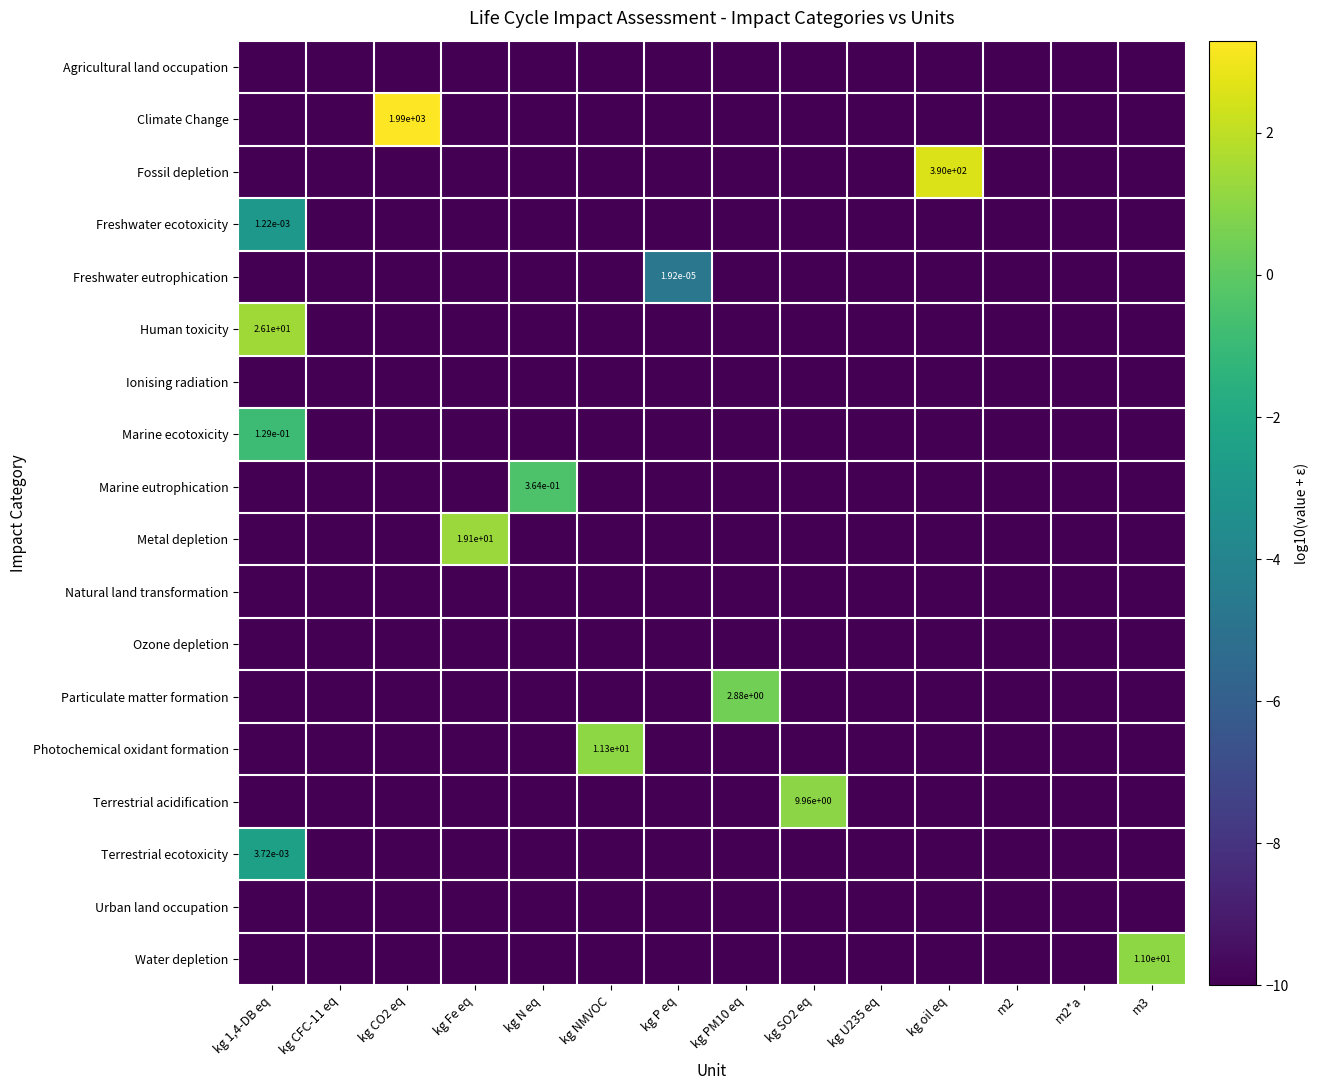

At how many categories does at least one series exceed 0?

8